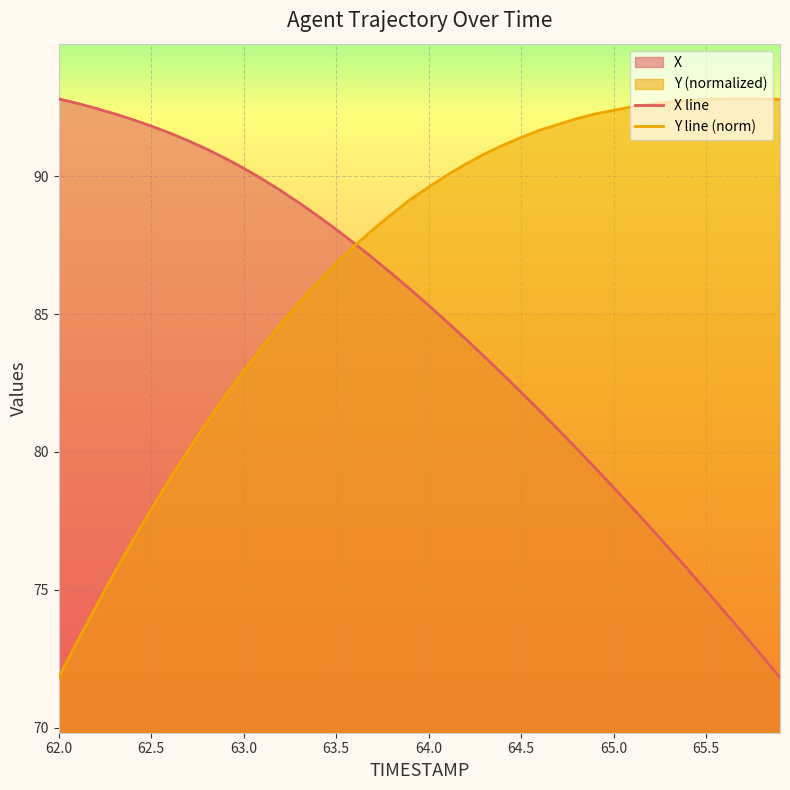

How many lines are shown in the chart?

2